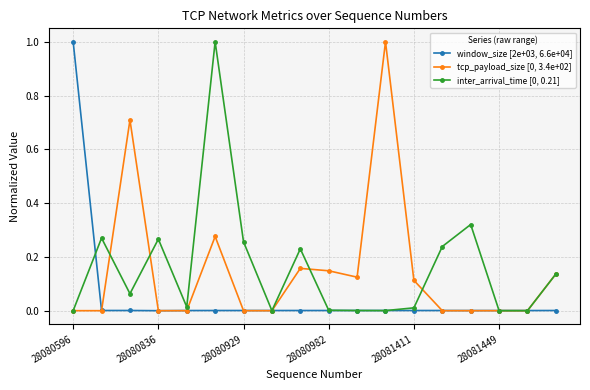

What is the maximum value for tcp_payload_size [0, 3.4e+02]?

1.0